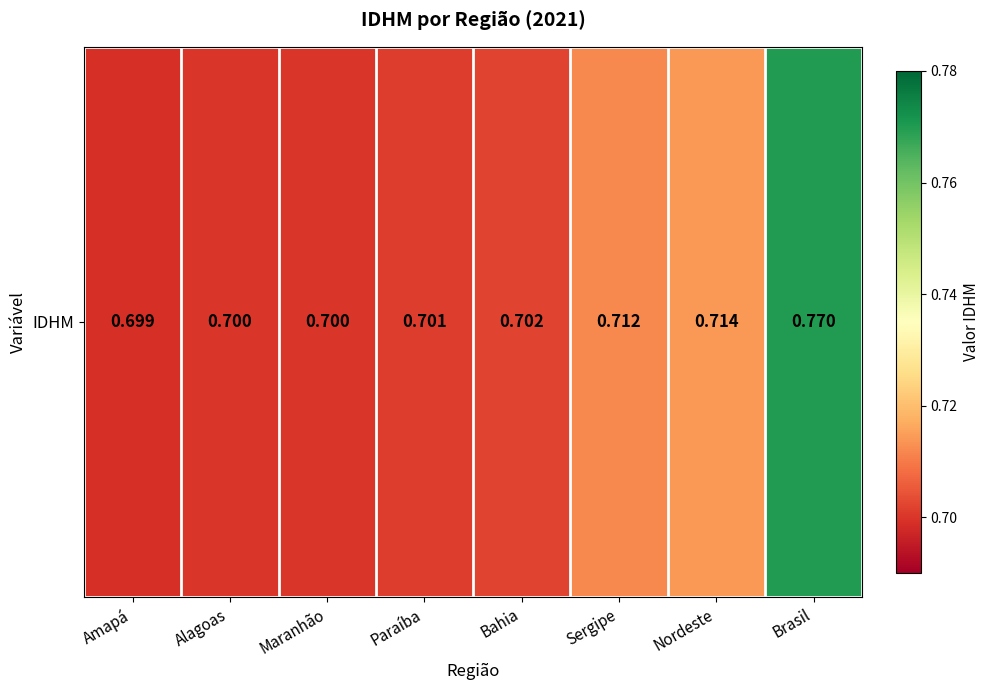

What is the sum of the values at Brasil and Paraíba?

1.5